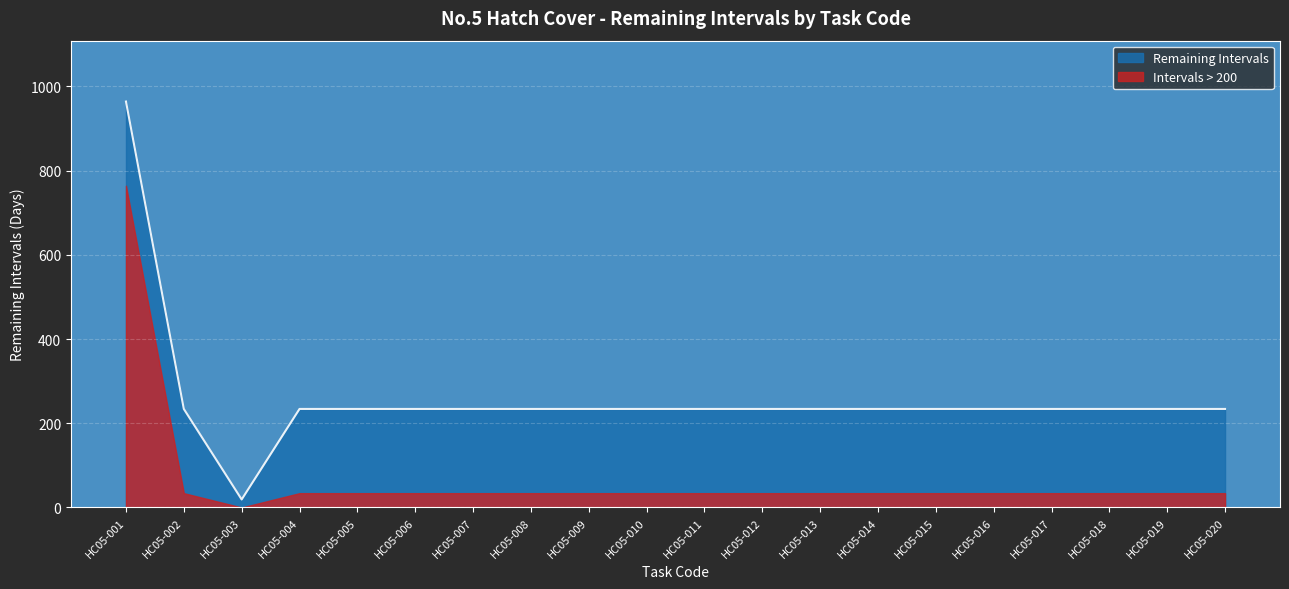

What is the value of the 5th point from the left?

234